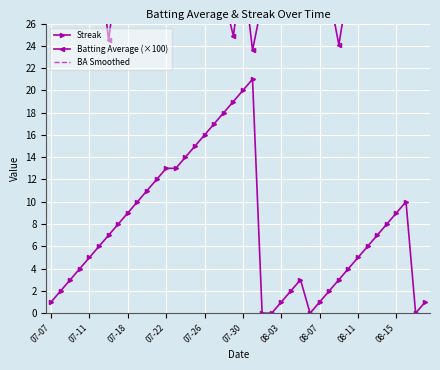

True or false: Streak has a value of 5 at 08-11.

True